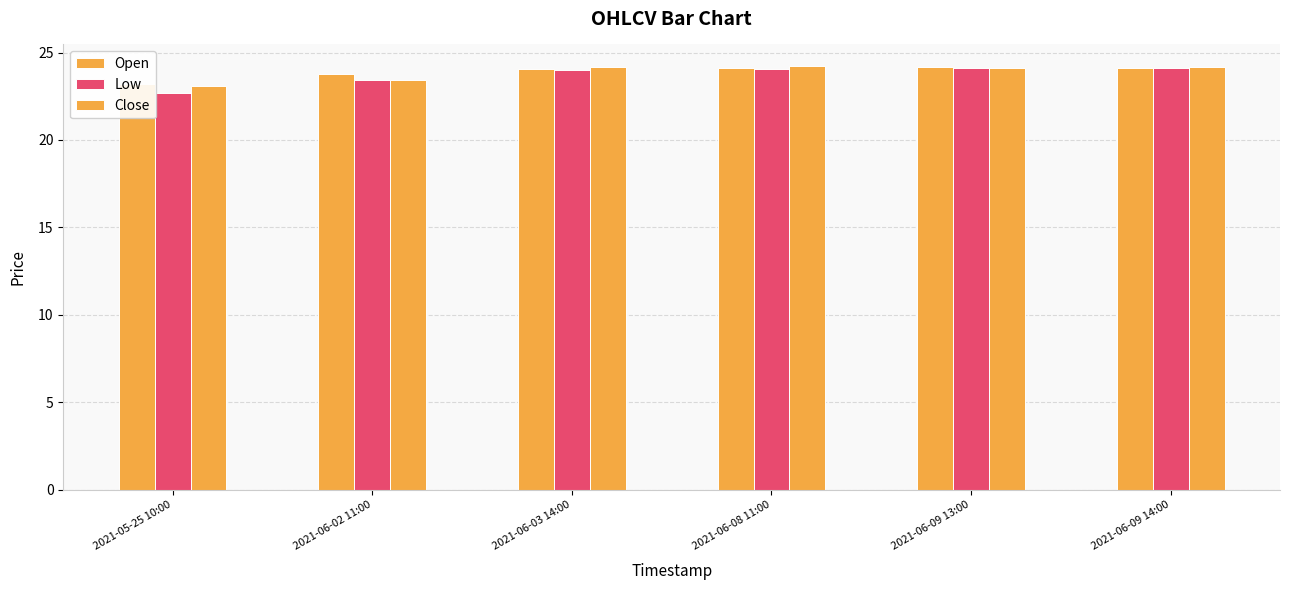

What is the sum of all Open values?

143.4